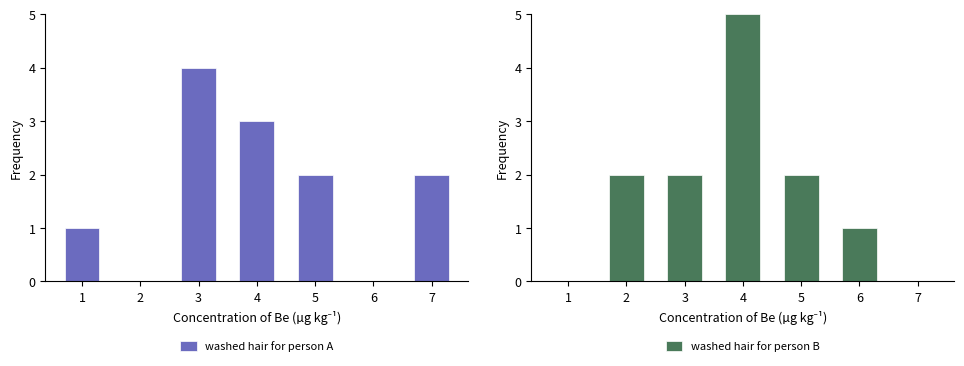

Where is washed hair for person B nearest to the value 2?

2